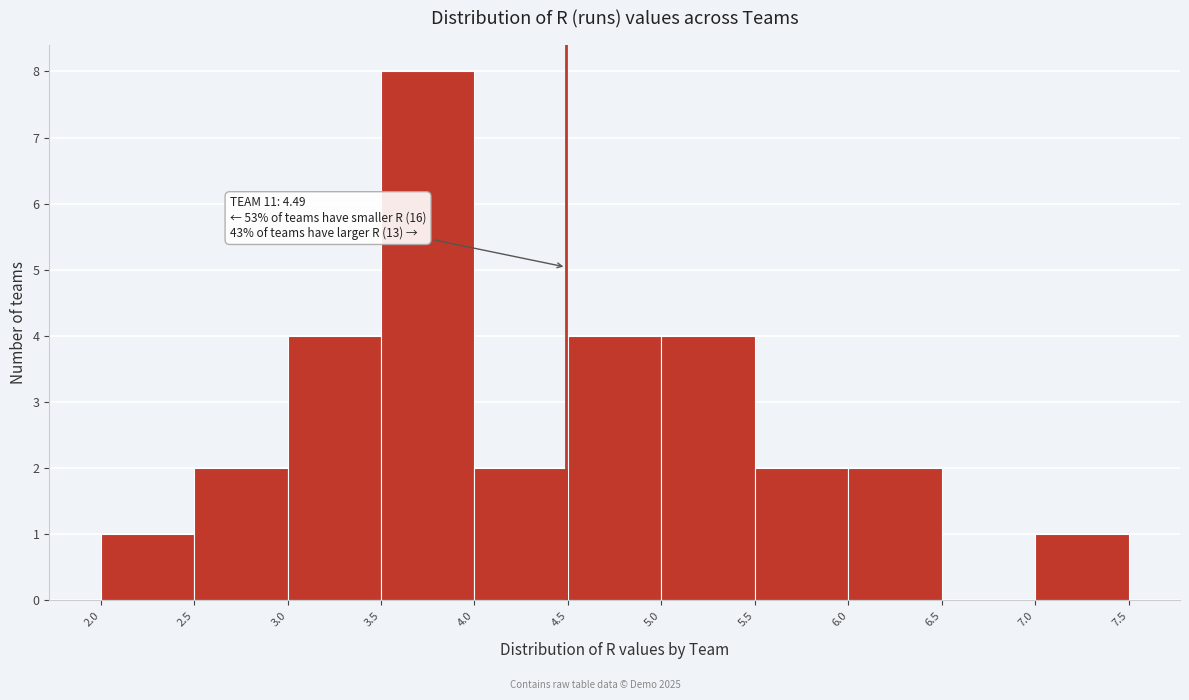

Over which range of the x-axis is the bar tallest?

3.5 to 4.0